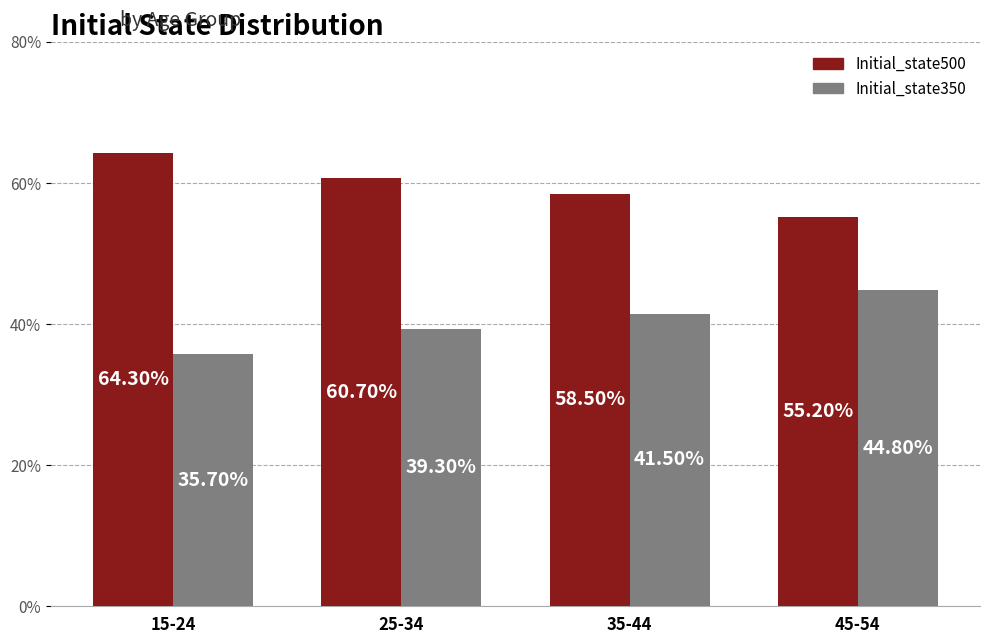

What is the average value of the Initial_state350 series?

40.3